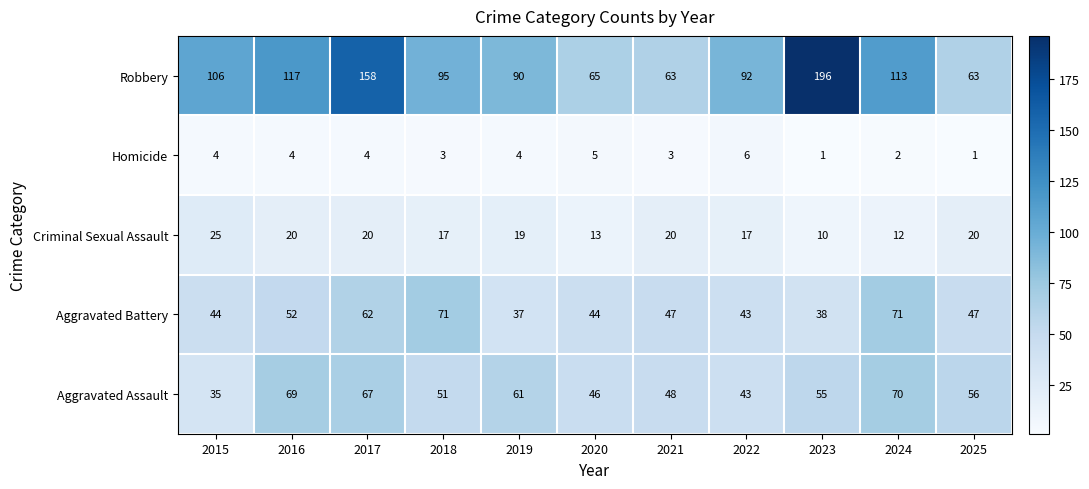

Rank the series at 2020 from lowest to highest value.

Homicide, Criminal Sexual Assault, Aggravated Battery, Aggravated Assault, Robbery